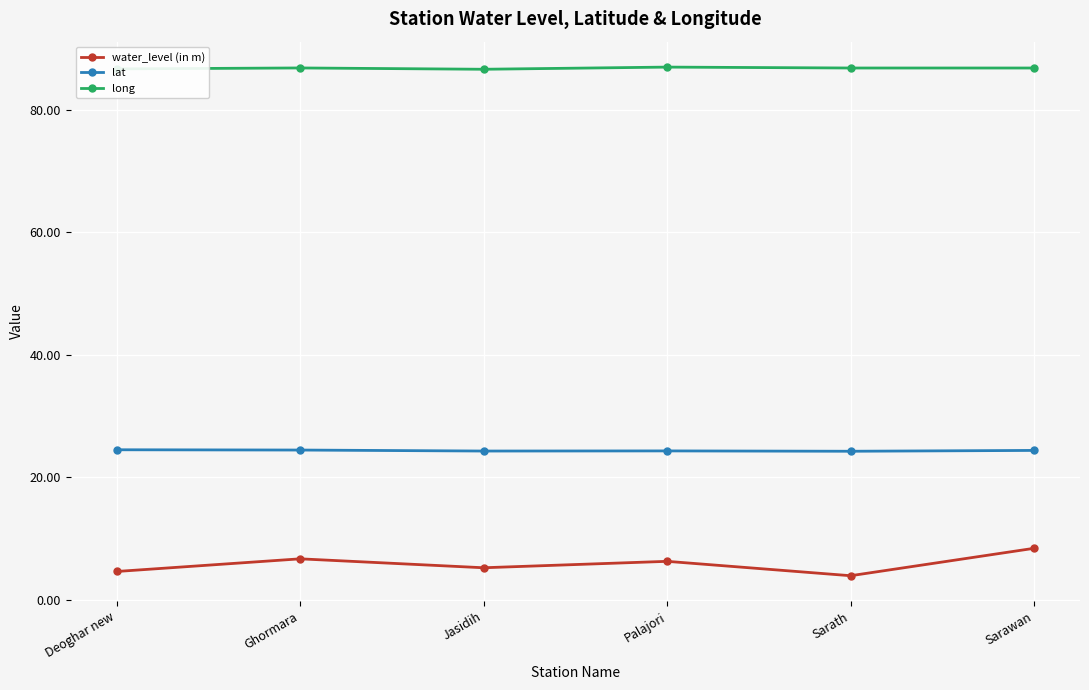

True or false: lat and long intersect in this chart.

False